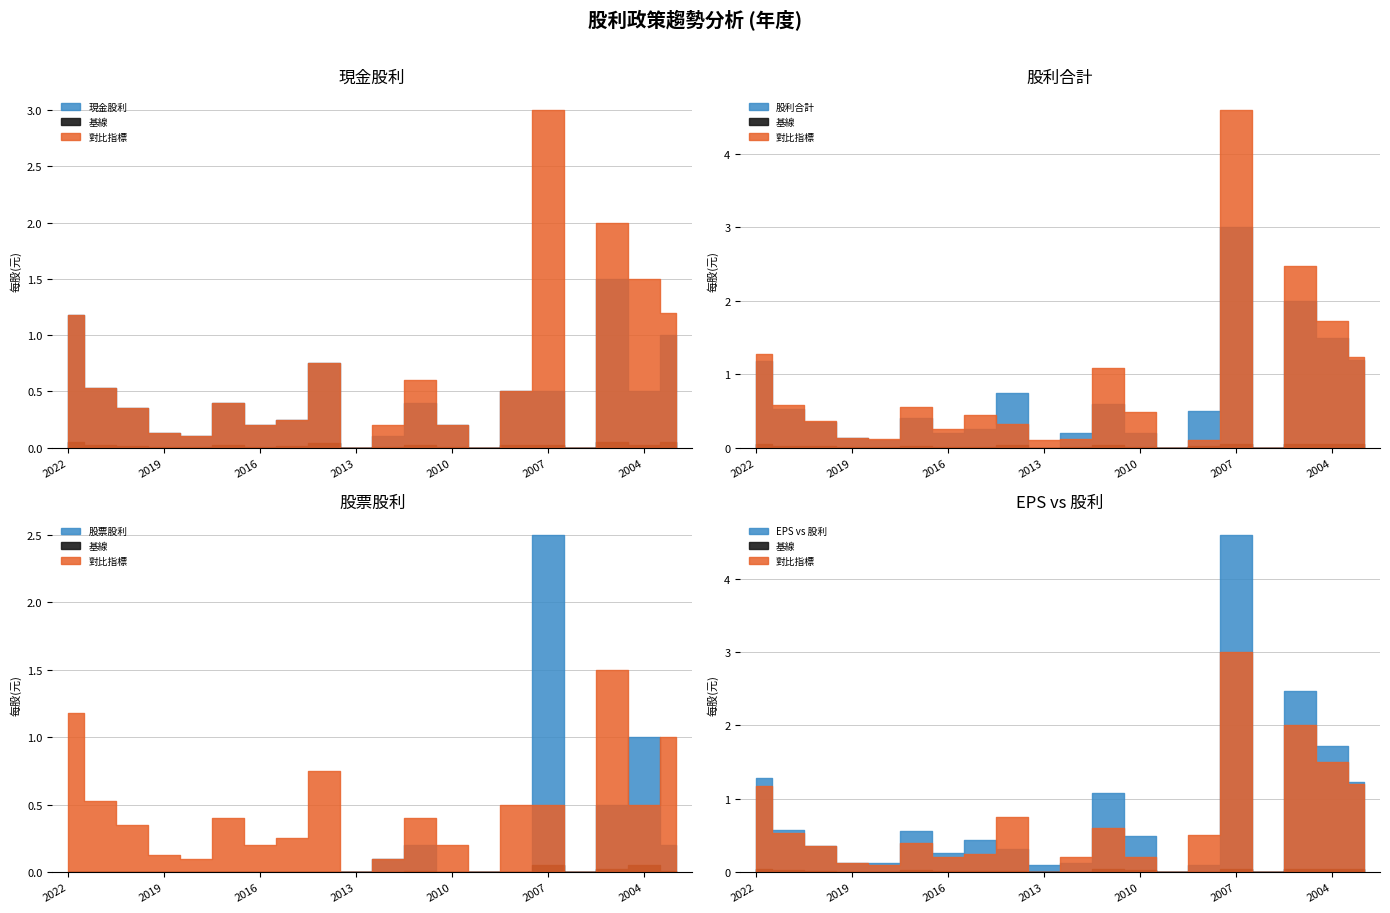

True or false: 現金股利(盈餘) has more than 0 interior local peaks.

True